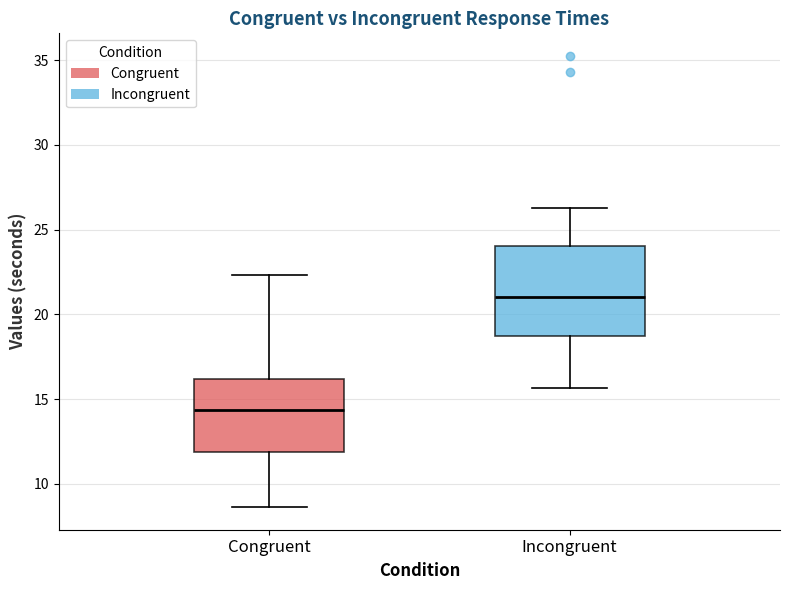

Comparing the boxes themselves (not the whiskers), which one is the tallest?

Incongruent